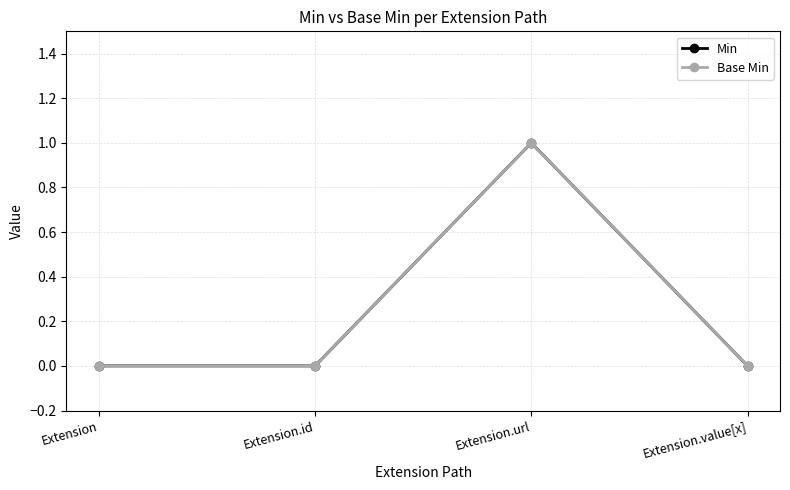

How many Min values are between 0 and 1?

4